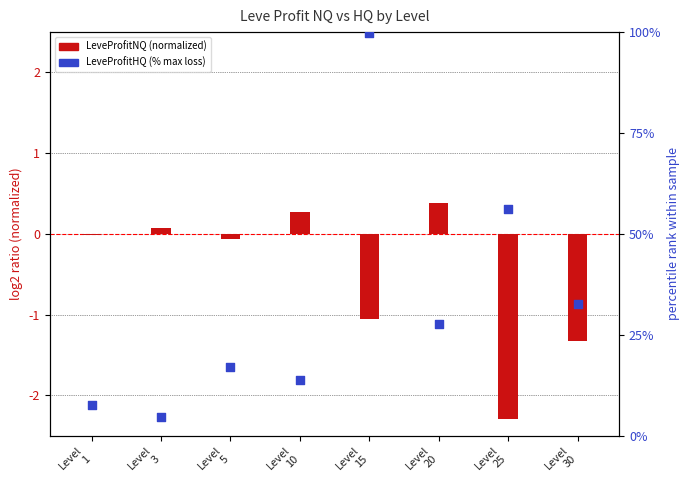

At how many categories does at least one series exceed 68?

1